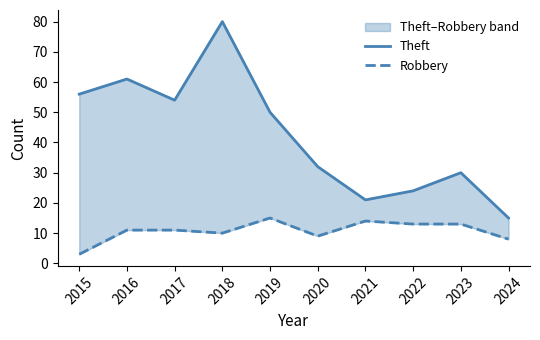

Is it true that Robbery equals 22 at 2019?

False